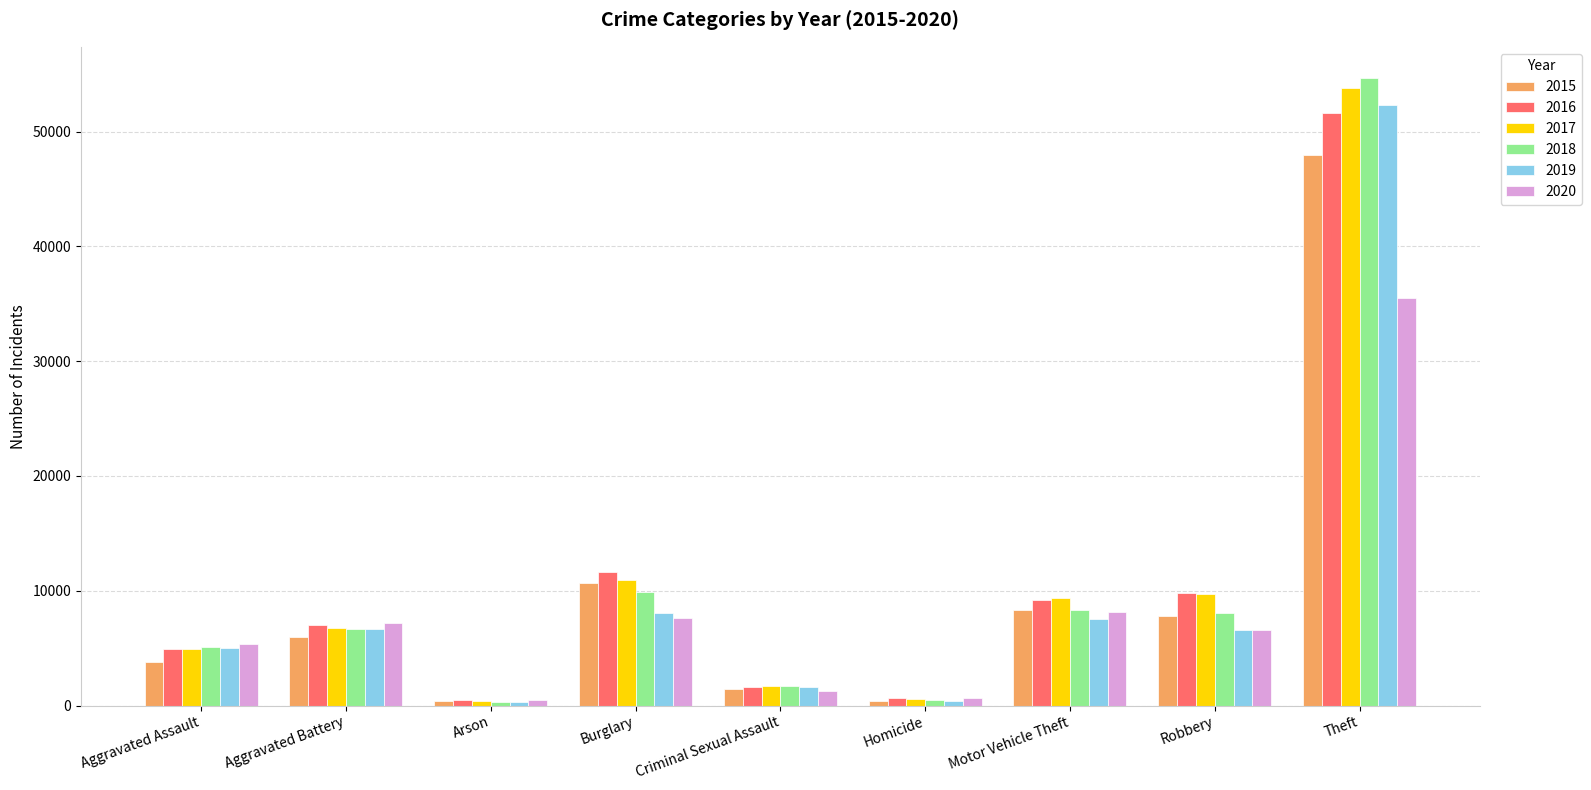

Does the chart contain stacked bars?

No